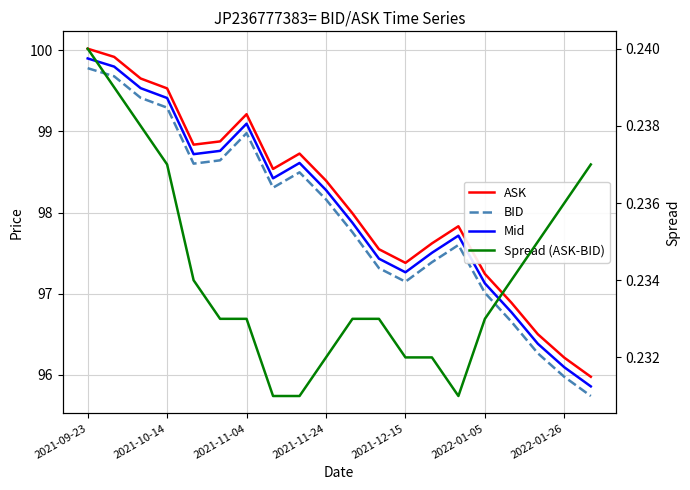

What is the difference between the second highest and second lowest values in the ASK series?

3.7